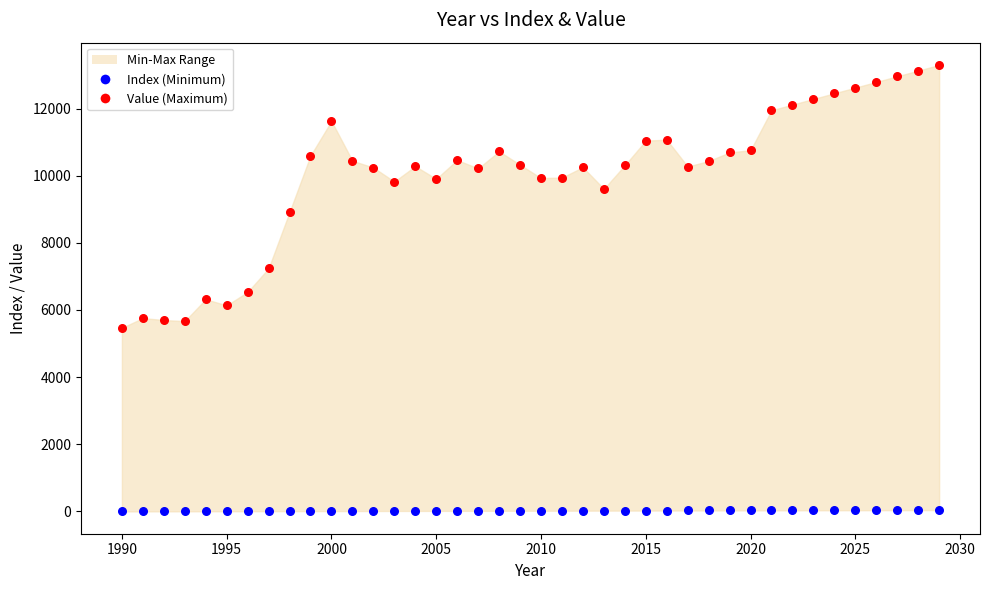

Across all data points, what is the range of X values (max minus min)?

39.0